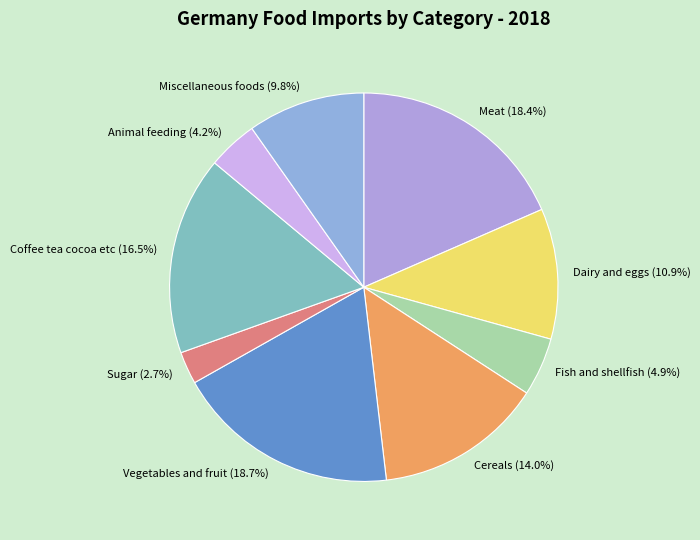

True or false: Dairy and eggs accounts for 23% of the total.

False